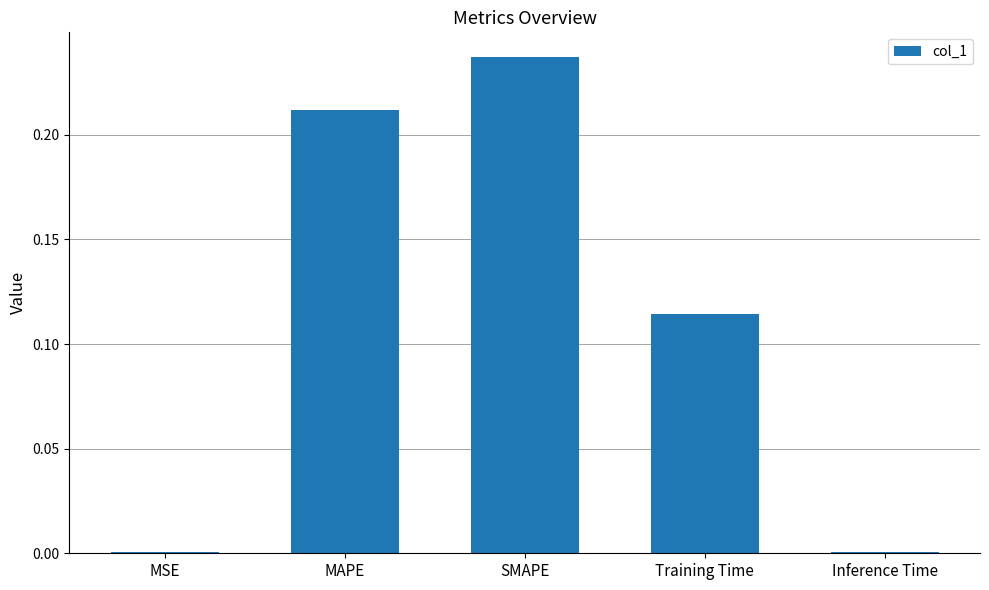

Which label corresponds to the largest value in the chart?

SMAPE